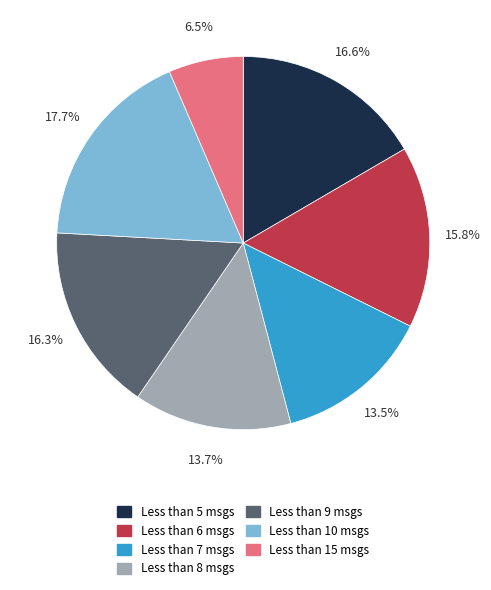

Is there any slice that represents more than half of the pie?

No